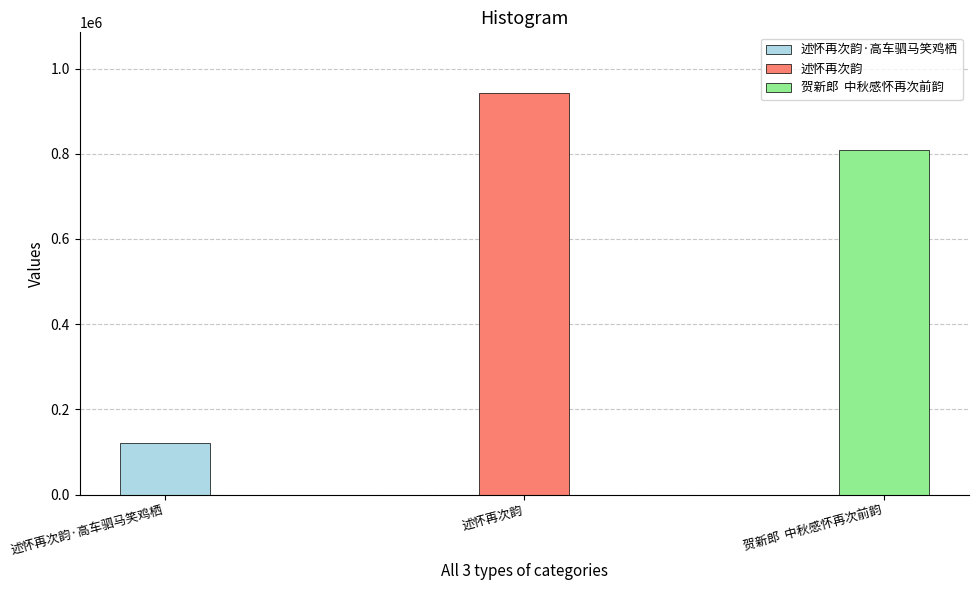

How many values are between 120557 and 943395?

3